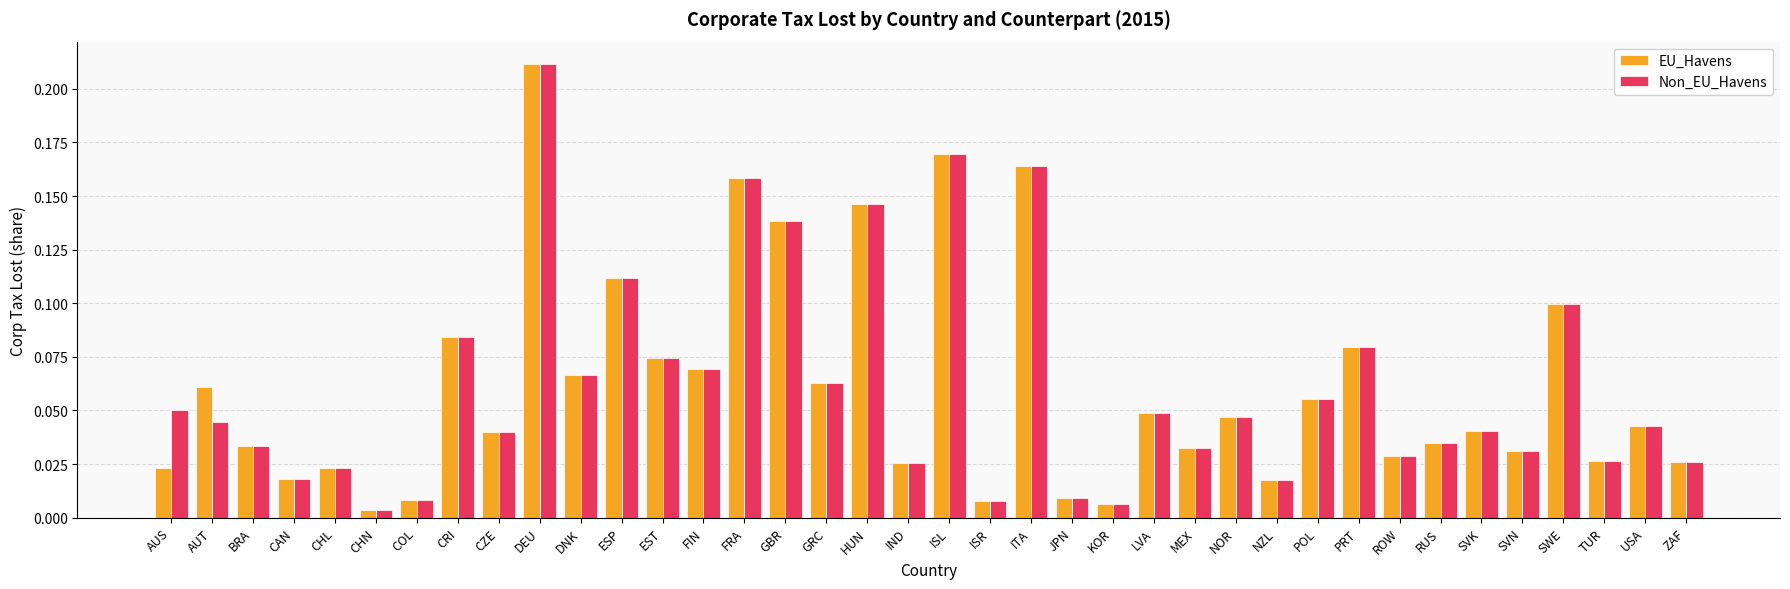

What are all the series names shown in the legend?

EU_Havens, Non_EU_Havens